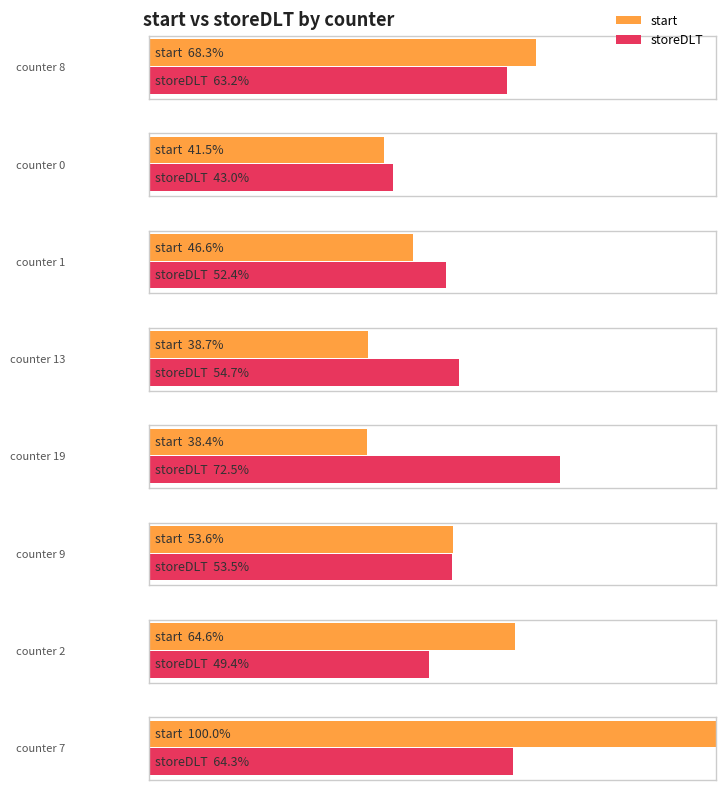

At which category is the sum across all series the highest?

7